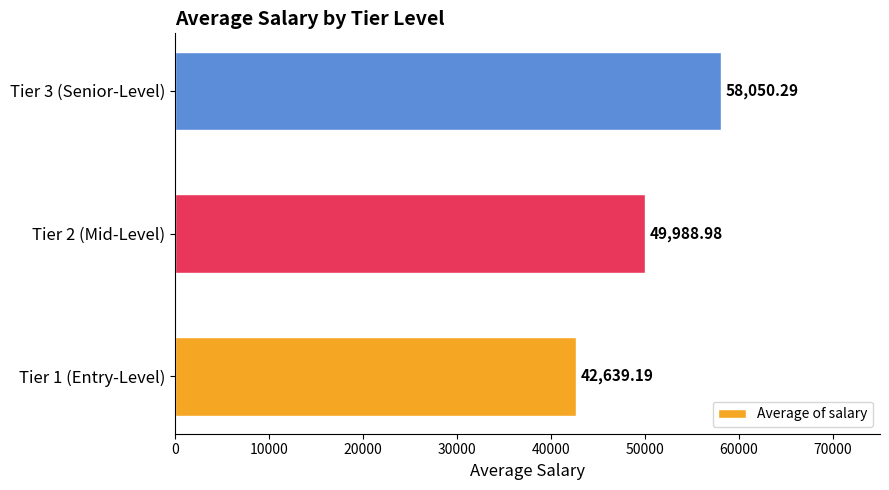

Rank the categories by value from highest to lowest.

Tier 3 (Senior-Level), Tier 2 (Mid-Level), Tier 1 (Entry-Level)